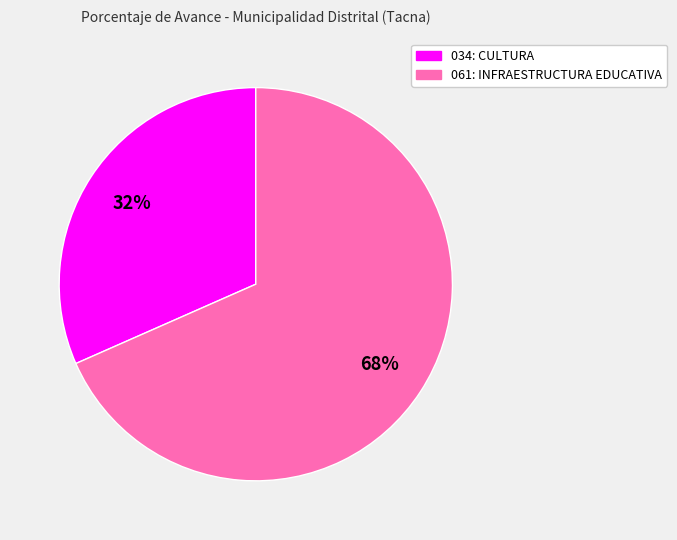

Does any single category account for the majority?

Yes